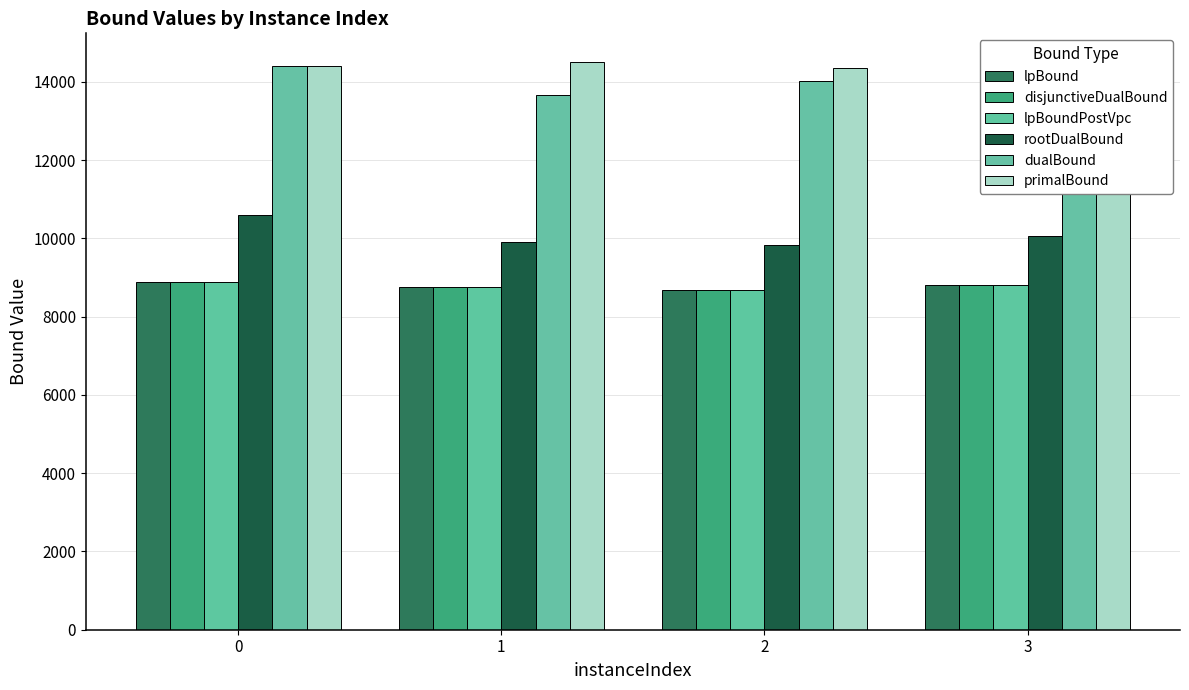

What is the value of the primalBound bar at the 2nd from the left?

14512.0